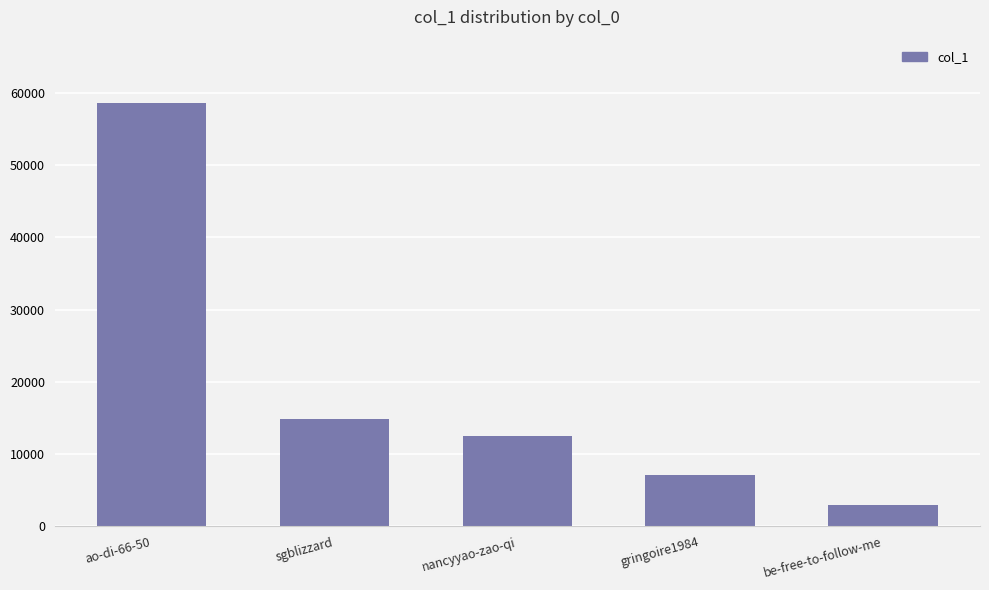

List the labels in order of value, smallest first.

be-free-to-follow-me, gringoire1984, nancyyao-zao-qi, sgblizzard, ao-di-66-50